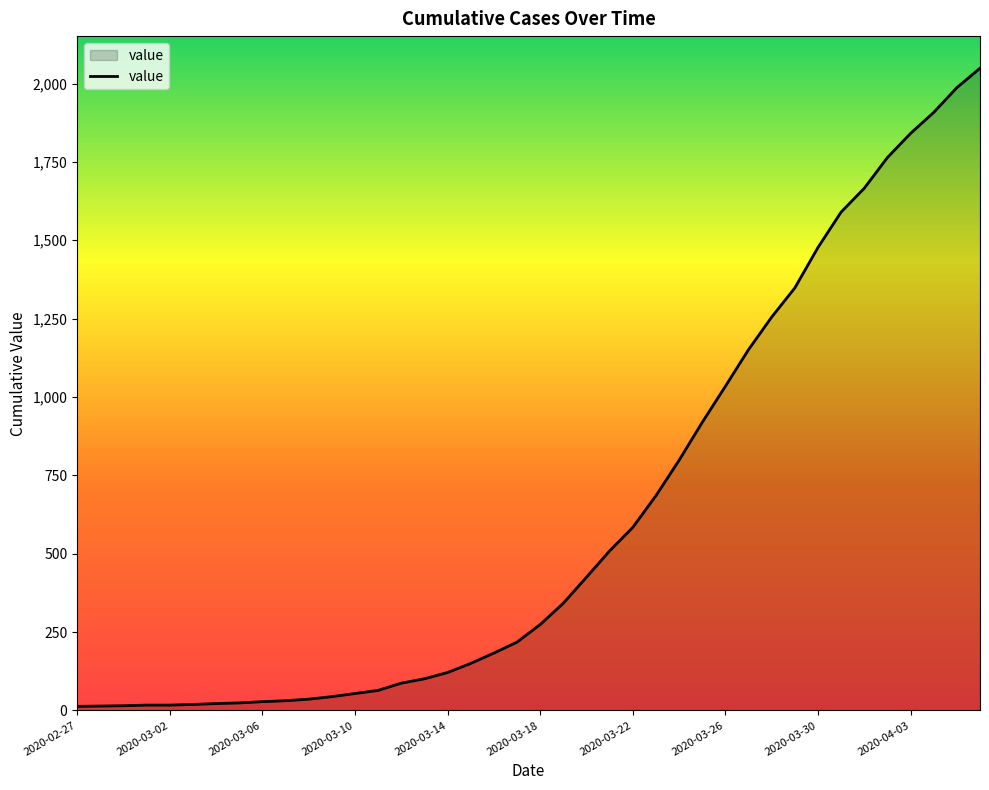

What is the difference between the maximum and minimum values?

2036